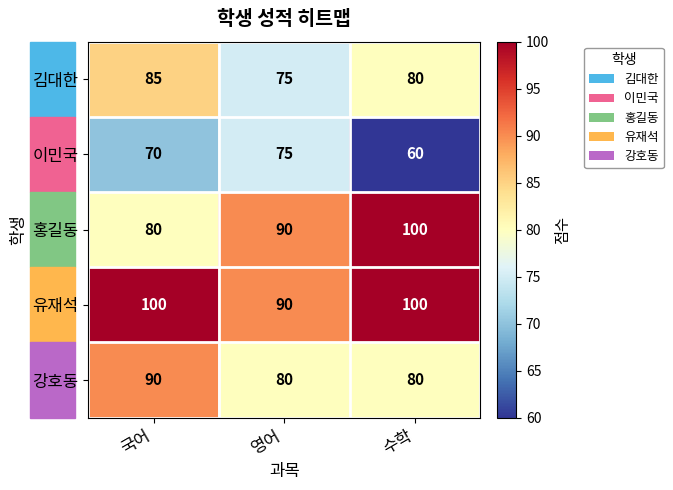

What is the greatest value displayed?

100